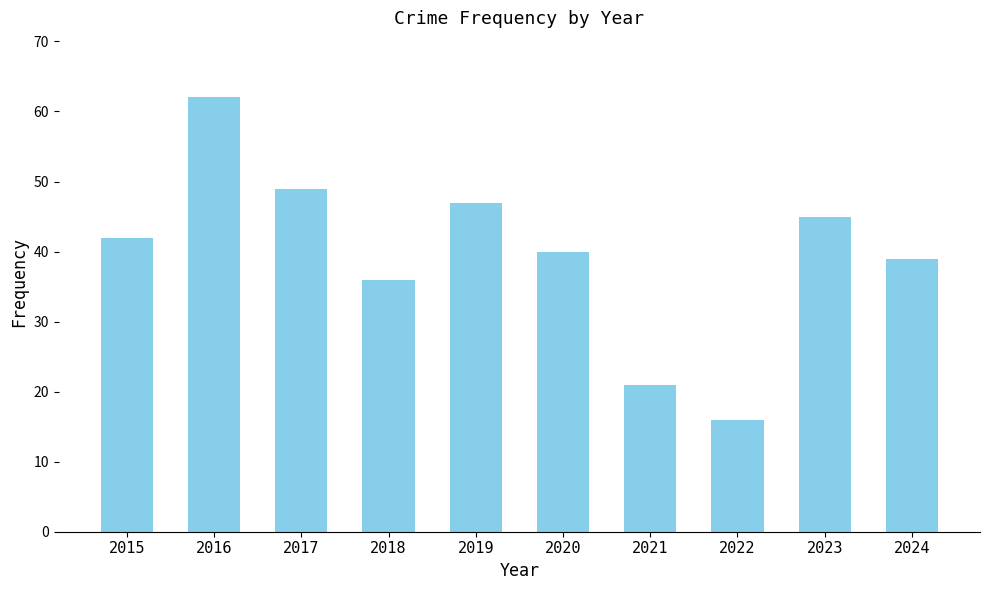

Approximately how many times larger is the value at 2018 compared to 2015?

0.9